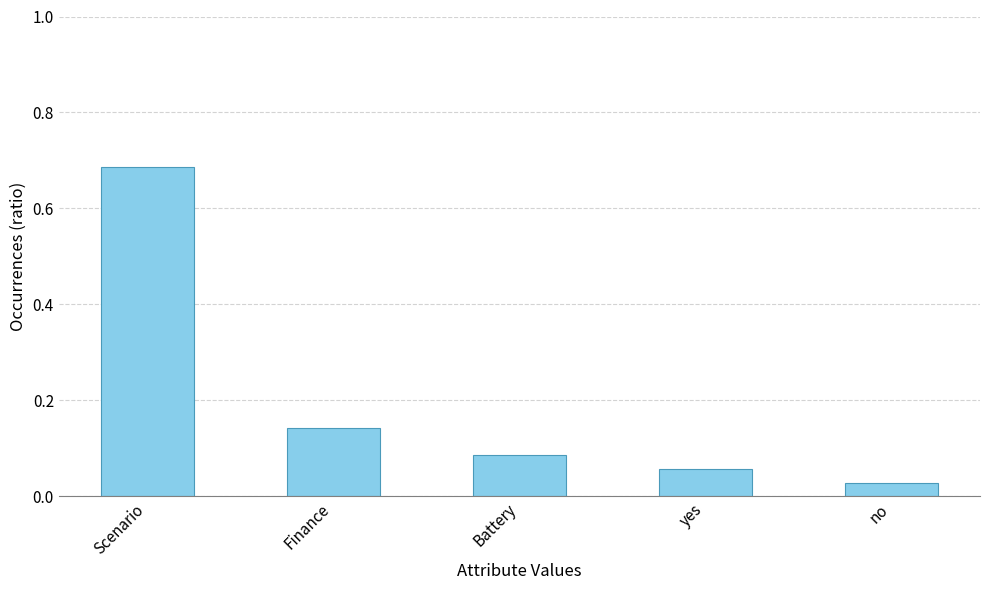

At which category does the chart reach its peak across all series?

Scenario